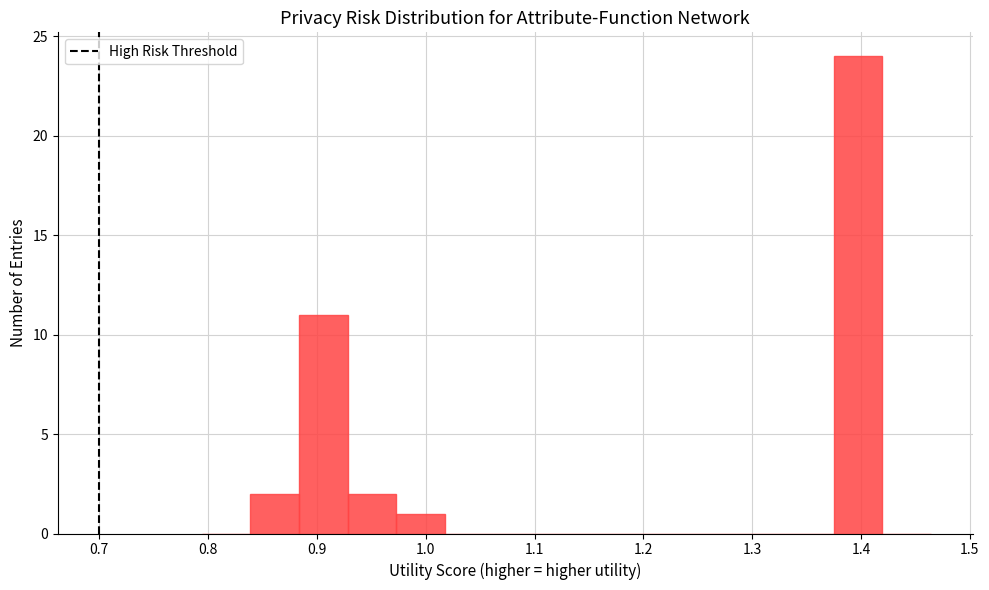

Reading left to right, list every bar in this chart as the range it spans on the x-axis followed by its height. Neither the bar edges nor the heights are printed on the chart, so give them approximately, as read against the axes.

0.79 to 0.84: 0
0.84 to 0.88: 2
0.88 to 0.93: 11
0.93 to 0.97: 2
0.97 to 1.02: 1
1.02 to 1.06: 0
1.06 to 1.11: 0
1.11 to 1.15: 0
1.15 to 1.20: 0
1.20 to 1.24: 0
1.24 to 1.29: 0
1.29 to 1.33: 0
1.33 to 1.37: 0
1.37 to 1.42: 24
1.42 to 1.46: 0